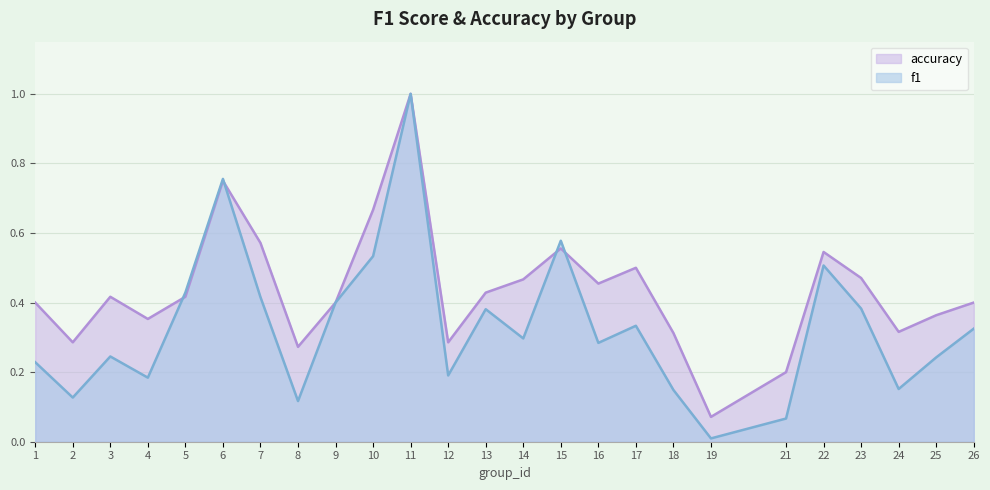

What are all the series names shown in the legend?

accuracy, f1